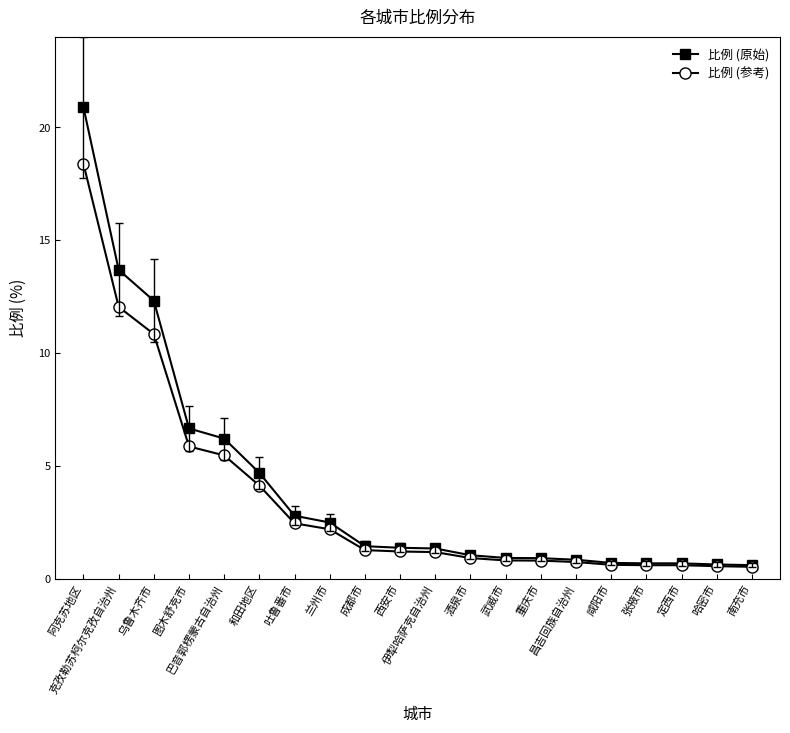

The 比例 (参考) series shows 1.1 at 巴音郭楞蒙古自治州. True or false?

False